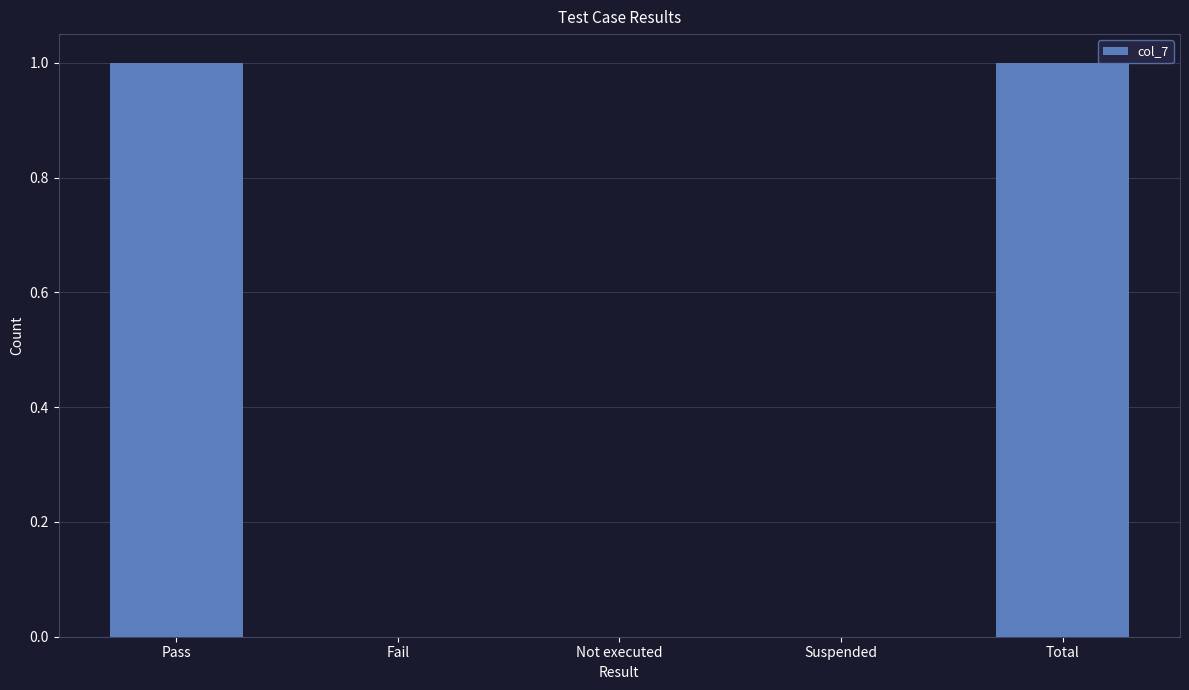

Which has a higher value, Pass or Suspended?

Pass